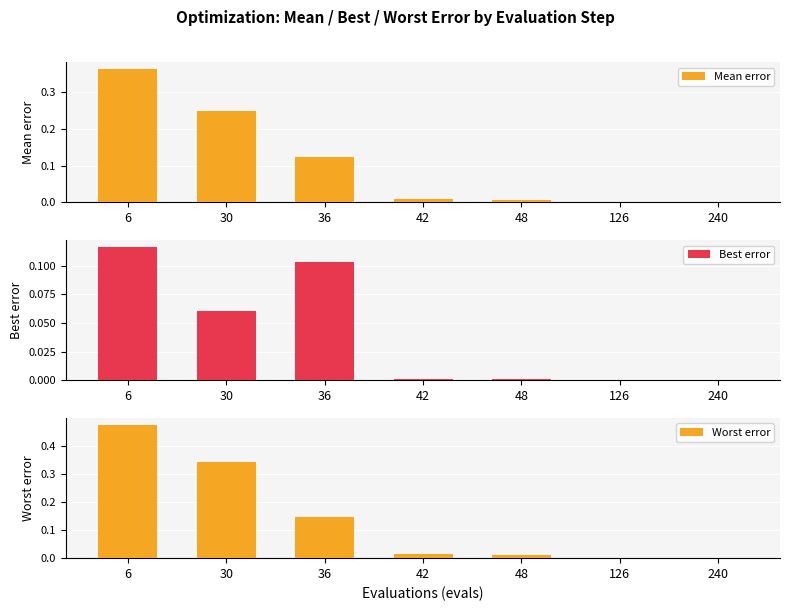

Which series has the largest total across all categories?

Worst error